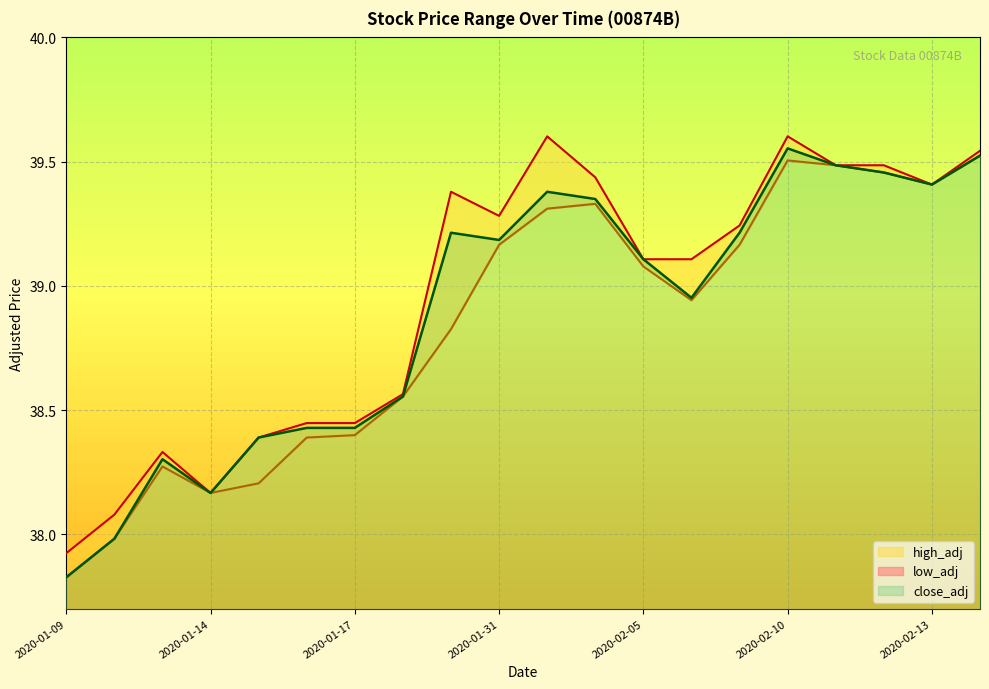

What is the value of the close_adj point at the 15th from the left?

39.2